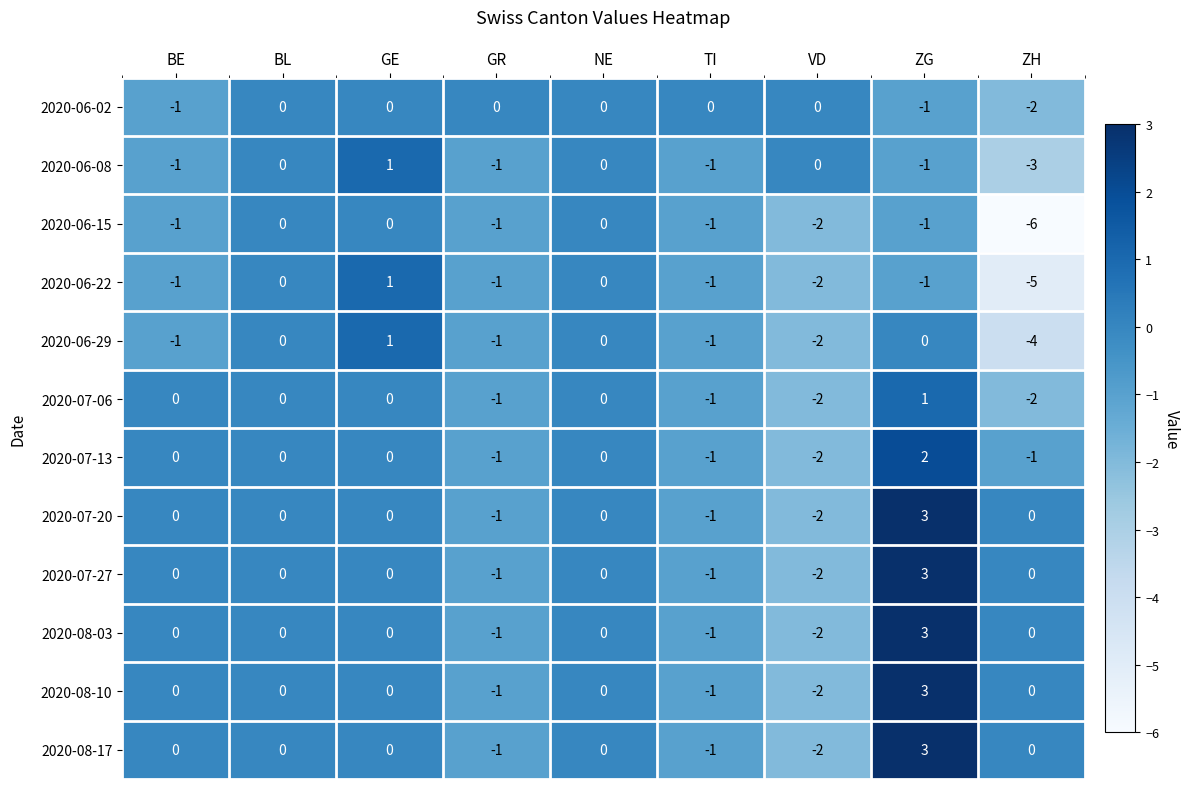

What is the total value across all series at VD?

-20